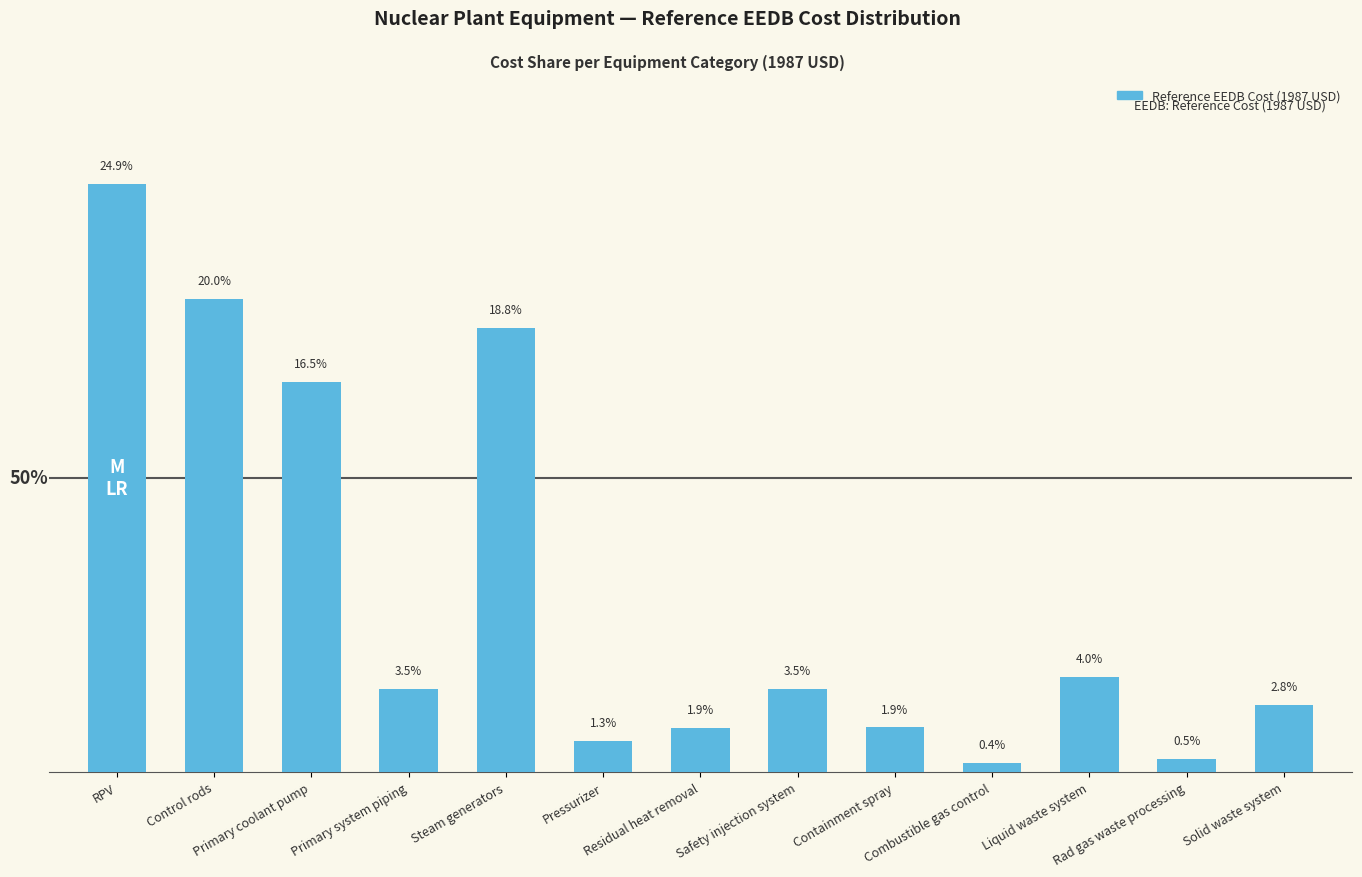

Which has a higher value, Primary coolant pump or Pressurizer?

Primary coolant pump